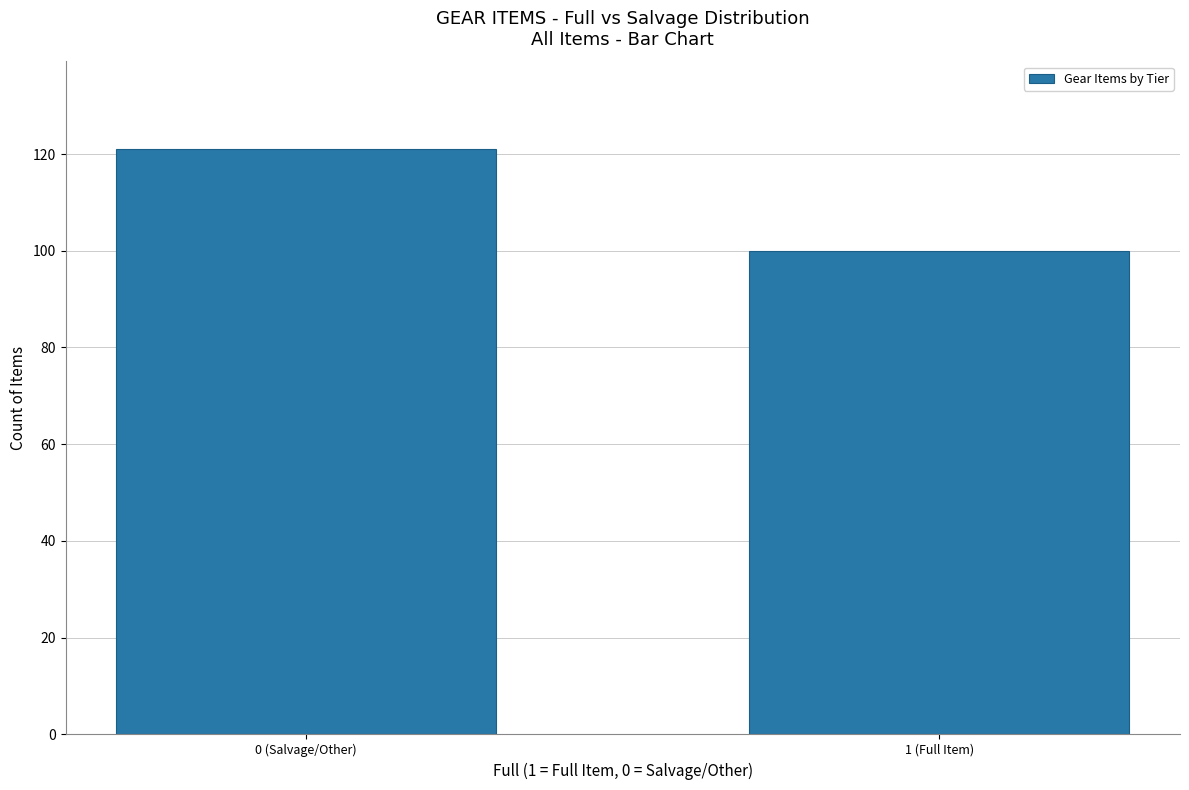

Reading left to right, extract all data points from this chart.

0 (Salvage/Other)=121	1 (Full Item)=100